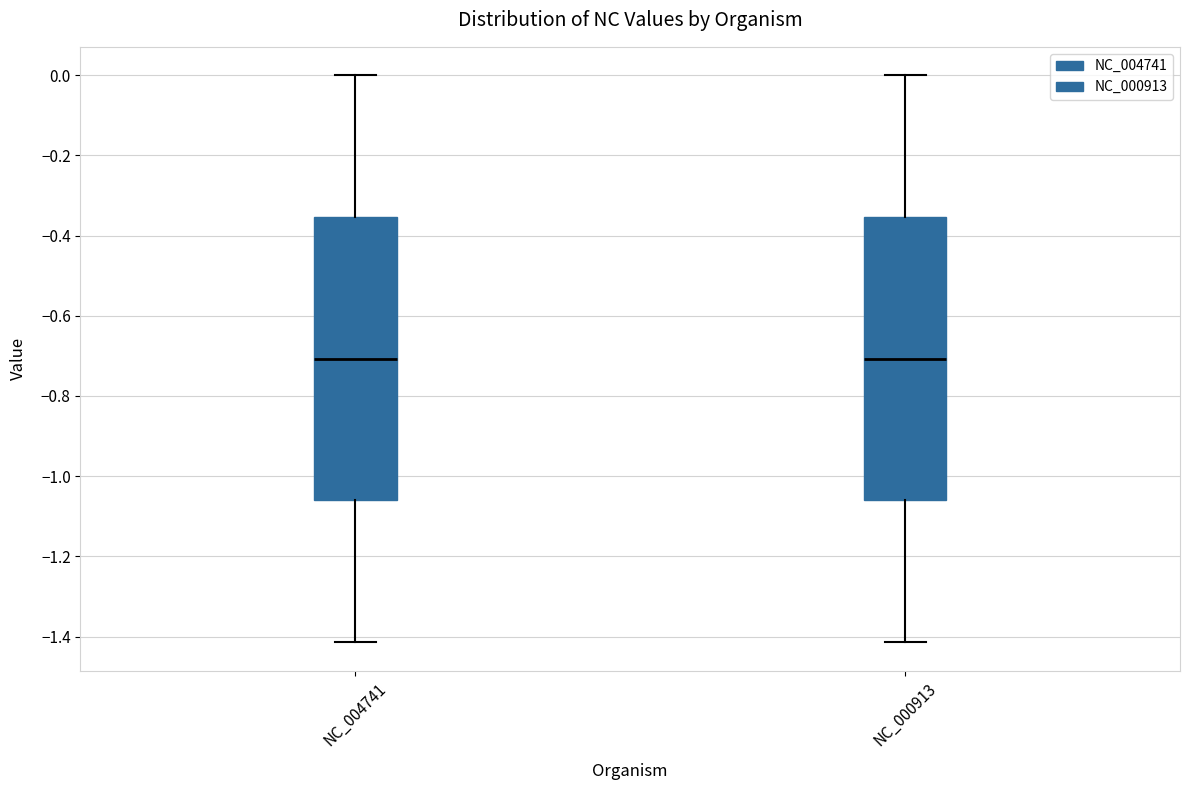

Where does the median line of the box for NC_004741 sit on the y-axis? The values are not printed on the chart, so give them approximately, as read against the axis.

-0.70